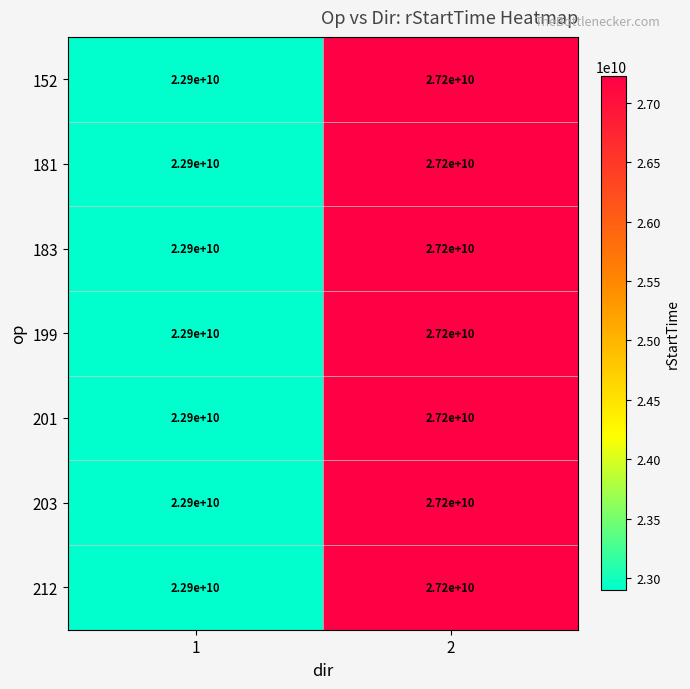

At how many categories does at least one series exceed 23400792984?

1